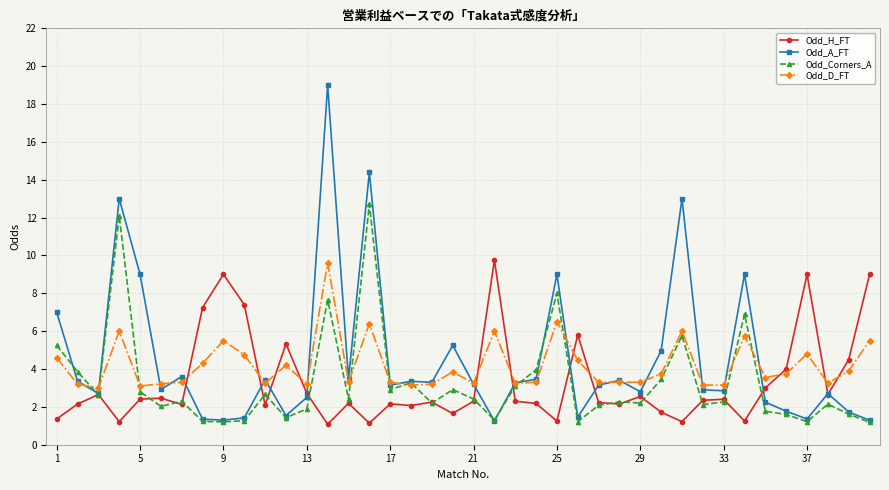

What is the value of the Odd_A_FT point at the 39th from the left?

1.7